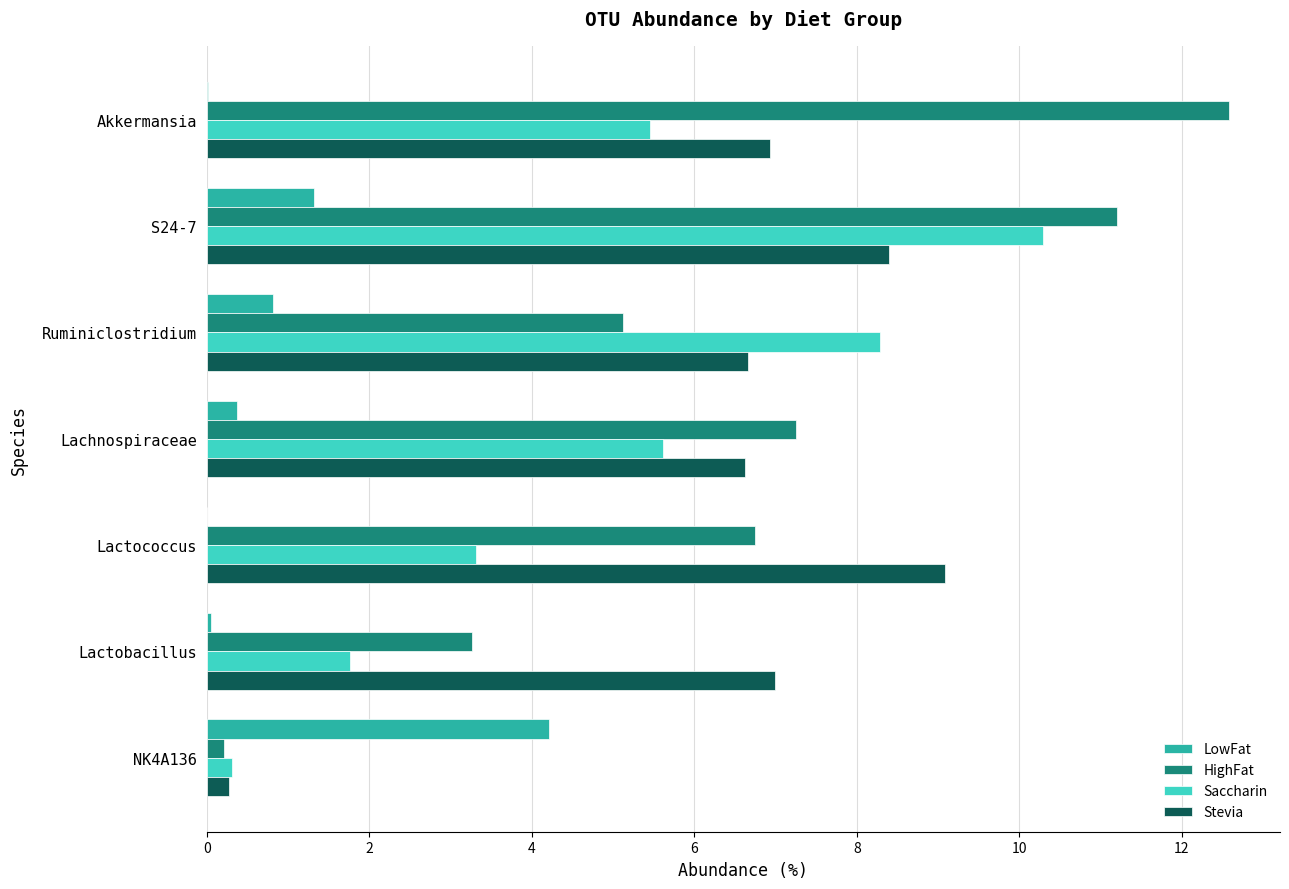

Where is HighFat nearest to the value 6?

Lactococcus